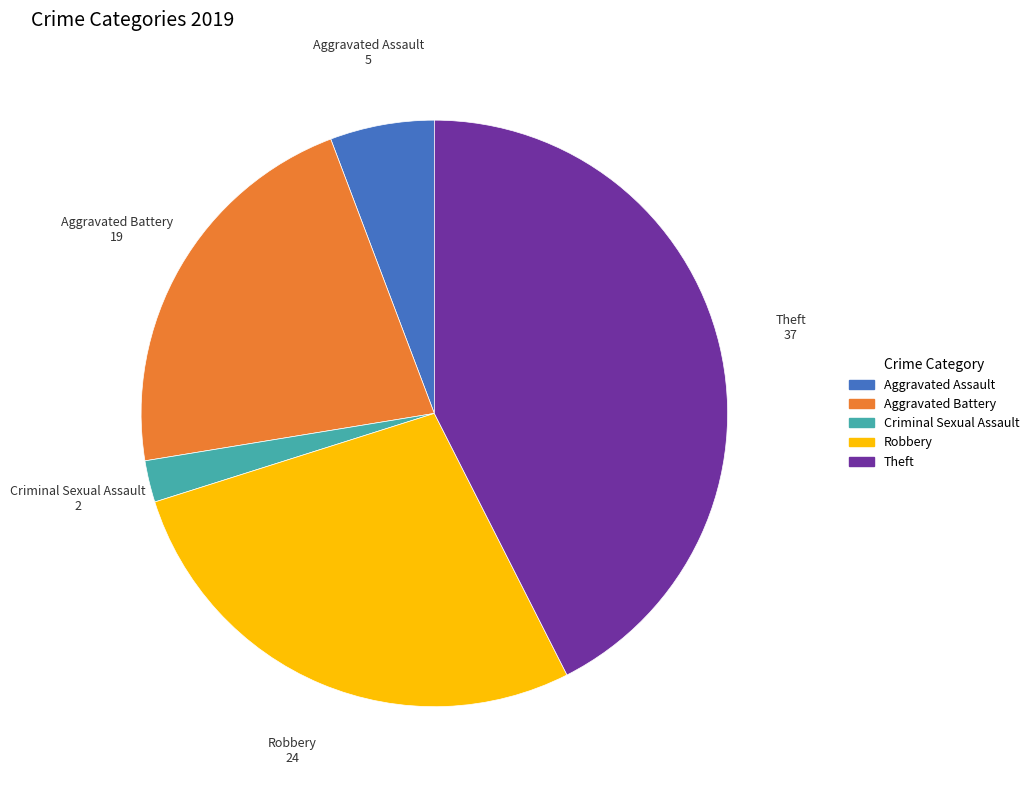

Is it true that Aggravated Assault is 6% of the pie?

True